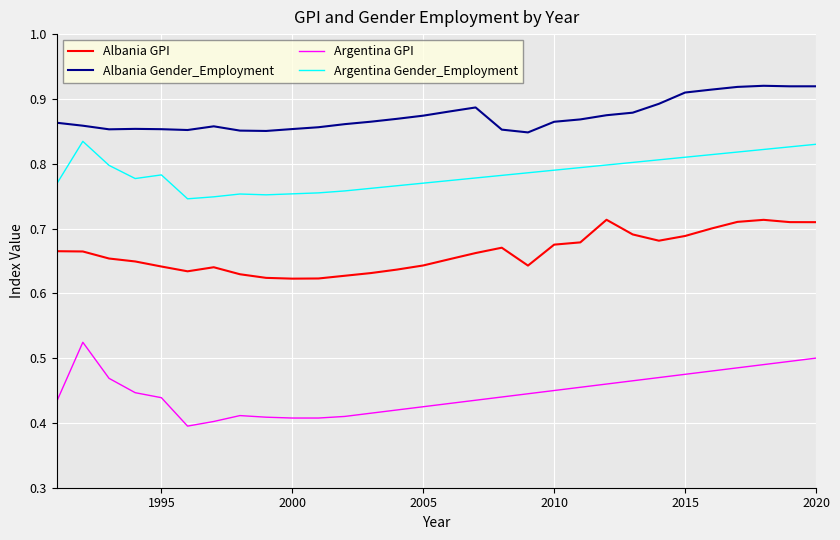

Rank the series by their average value, from highest to lowest.

Albania Gender_Employment, Argentina Gender_Employment, Albania GPI, Argentina GPI